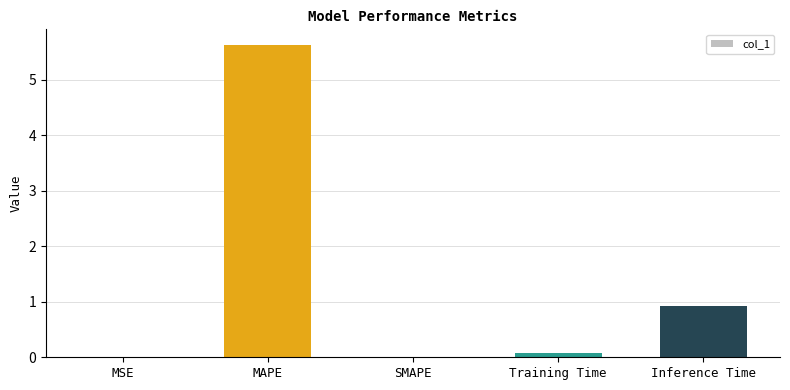

What is the maximum value shown in the chart?

5.6